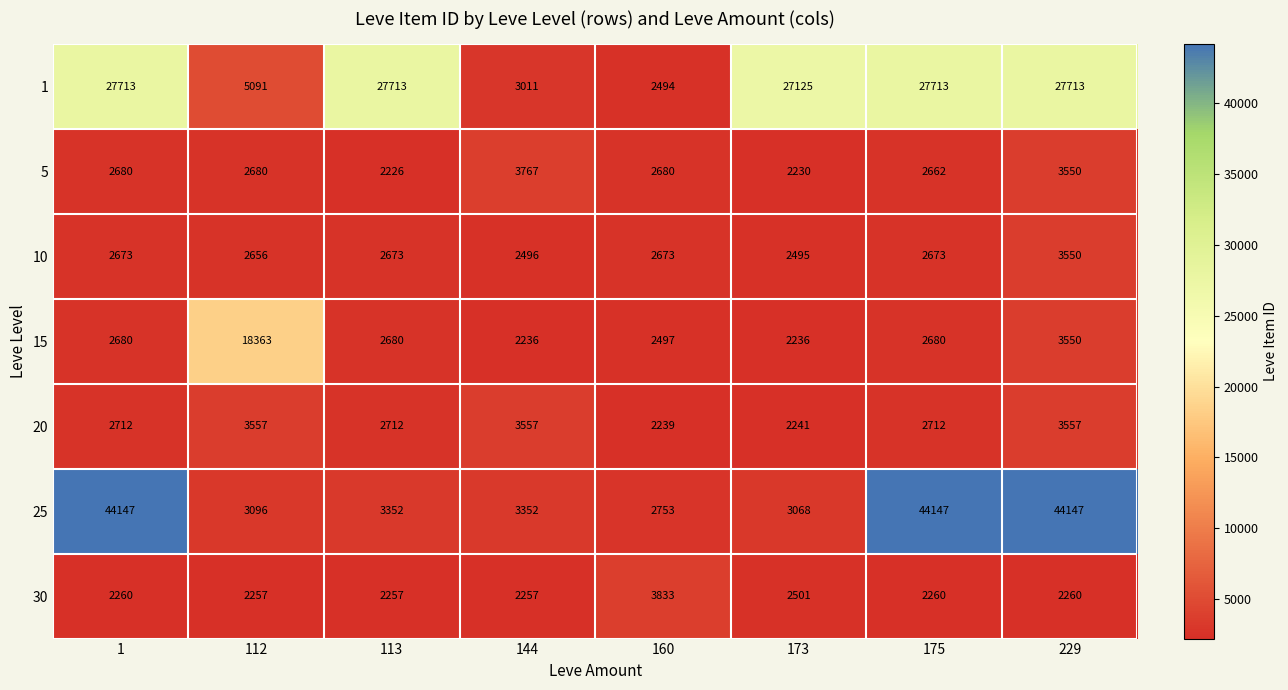

True or false: 15 has a value of 2680 at 113.

True